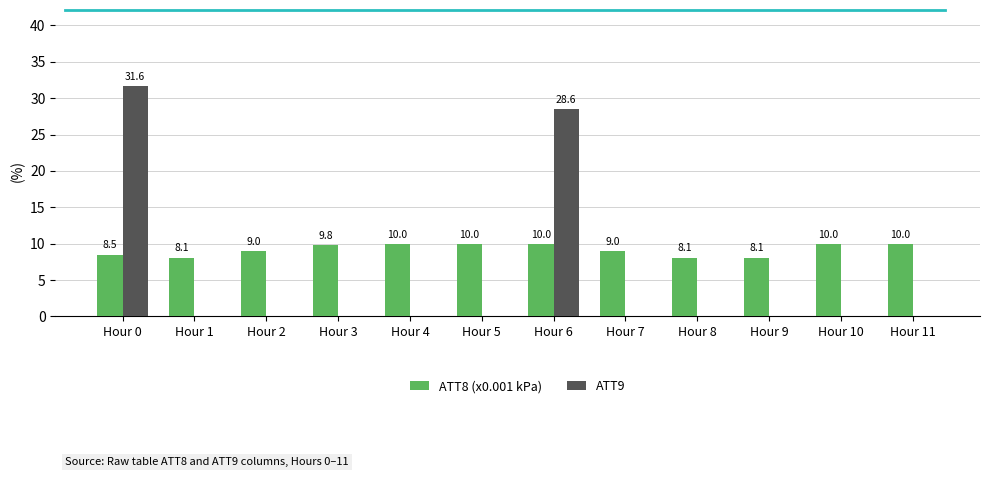

At which category is the sum across all series the highest?

Hour 0